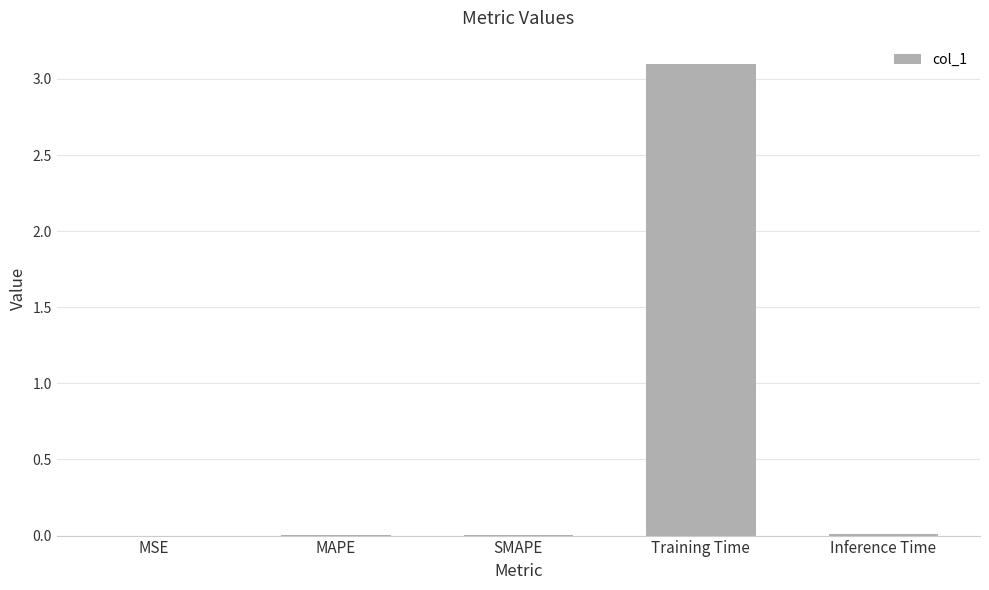

Are the bars horizontal?

No